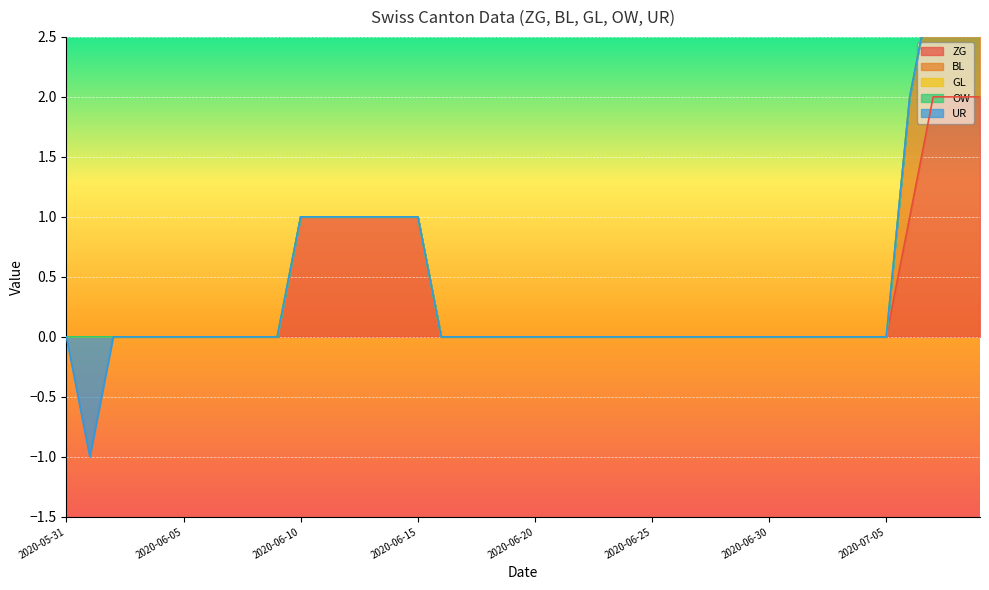

Reading left to right, what are all the values shown in this chart?

ZG: 0	0	0	0	0	0	0	0	0	0	1	1	1	1	1	1	0	0	0	0	0	0	0	0	0	0	0	0	0	0	0	0	0	0	0	0	1	2	2	2
BL: 0	0	0	0	0	0	0	0	0	0	0	0	0	0	0	0	0	0	0	0	0	0	0	0	0	0	0	0	0	0	0	0	0	0	0	0	1	1	1	1
GL: 0	0	0	0	0	0	0	0	0	0	0	0	0	0	0	0	0	0	0	0	0	0	0	0	0	0	0	0	0	0	0	0	0	0	0	0	0	0	0	0
OW: 0	0	0	0	0	0	0	0	0	0	0	0	0	0	0	0	0	0	0	0	0	0	0	0	0	0	0	0	0	0	0	0	0	0	0	0	0	0	0	0
UR: 0	-1	0	0	0	0	0	0	0	0	0	0	0	0	0	0	0	0	0	0	0	0	0	0	0	0	0	0	0	0	0	0	0	0	0	0	0	0	0	0